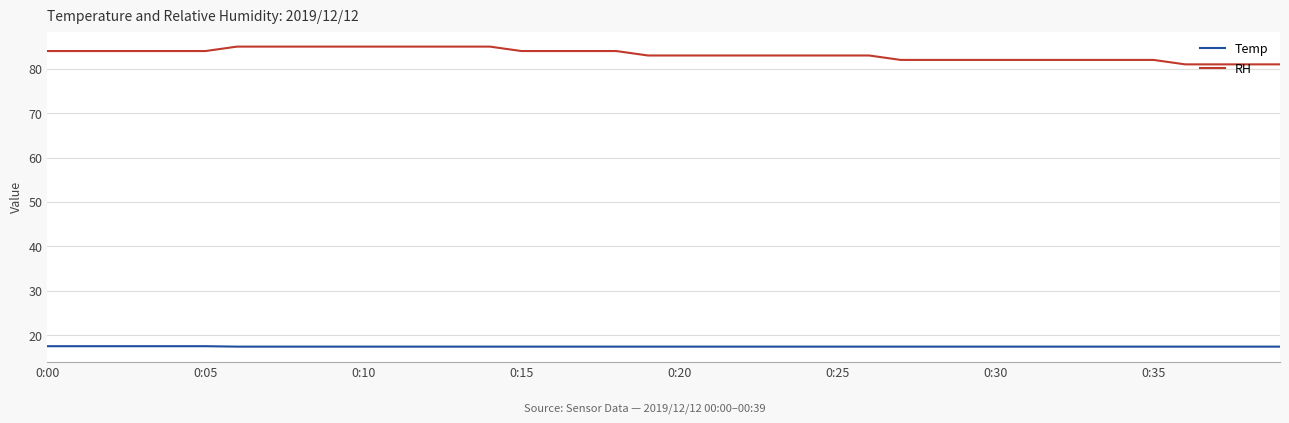

Which series has the widest spread of values?

RH